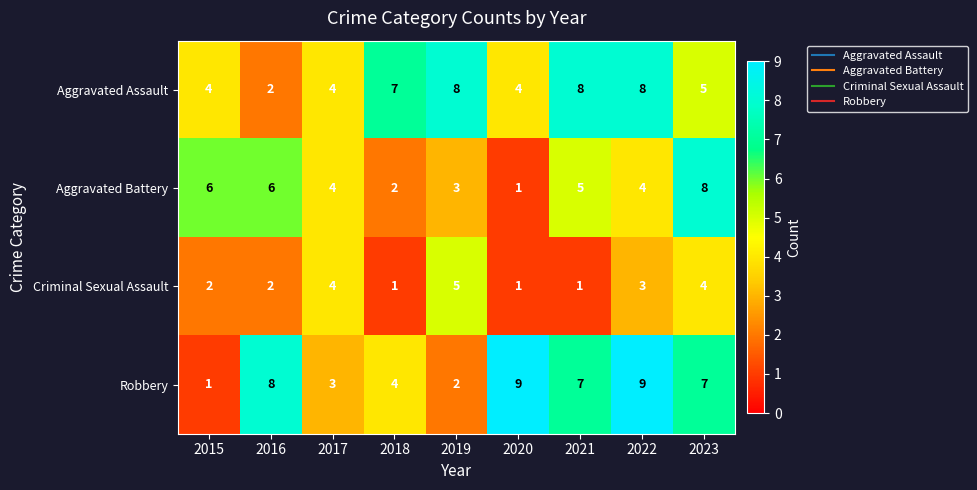

What is the greatest value displayed?

9